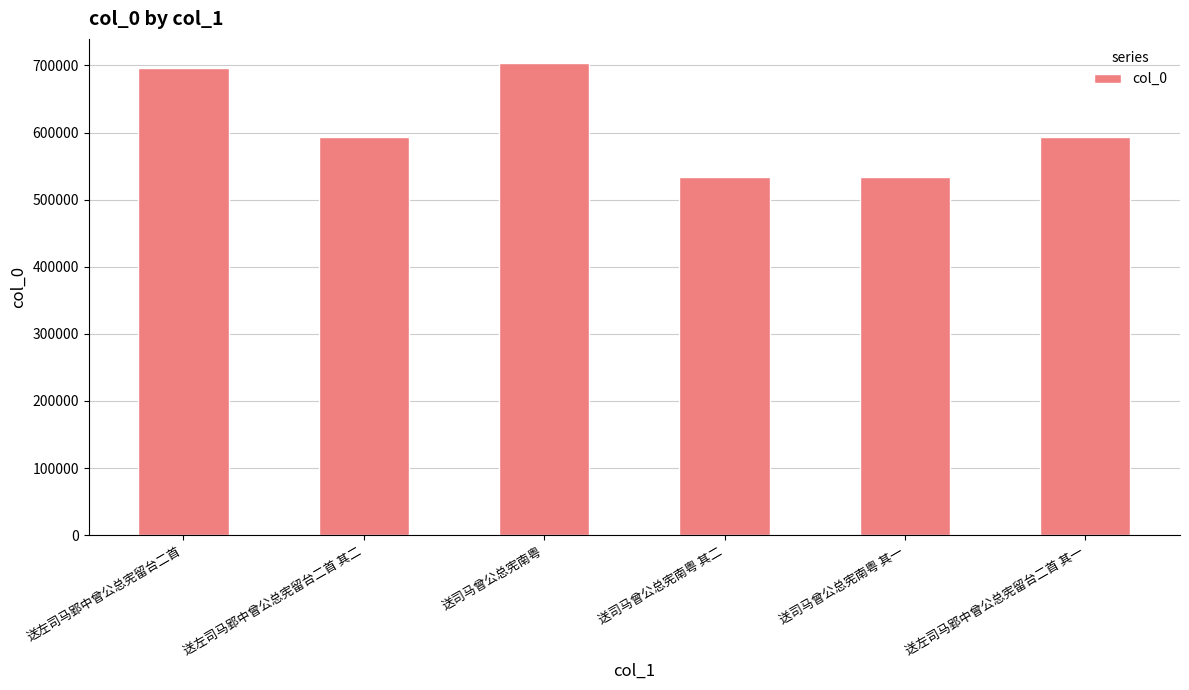

What is the difference between the values at 送左司马郢中曾公总宪留台二首 其一 and 送左司马郢中曾公总宪留台二首 其二?

1